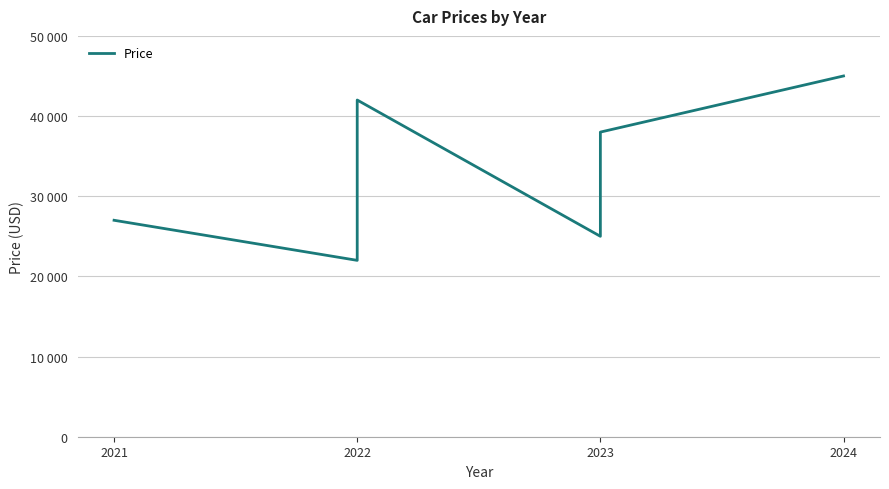

What is the maximum value shown in the chart?

45000